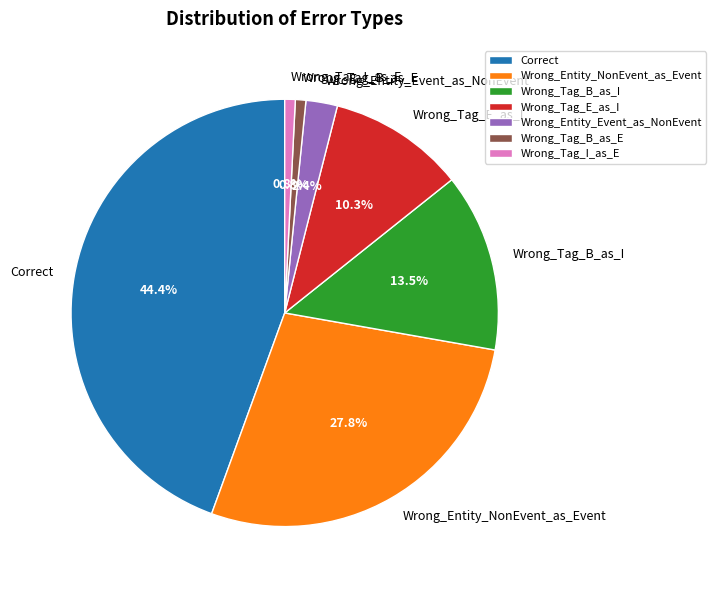

What percentage do Wrong_Tag_B_as_E and Wrong_Tag_B_as_I together represent?

14.3%